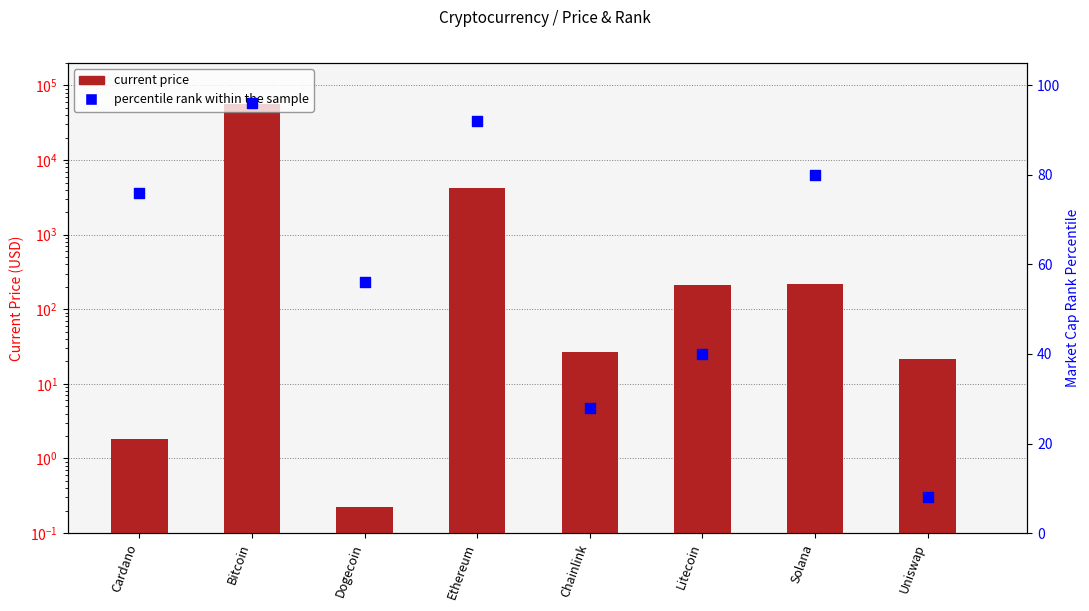

Which series has the widest spread of Y values?

current price